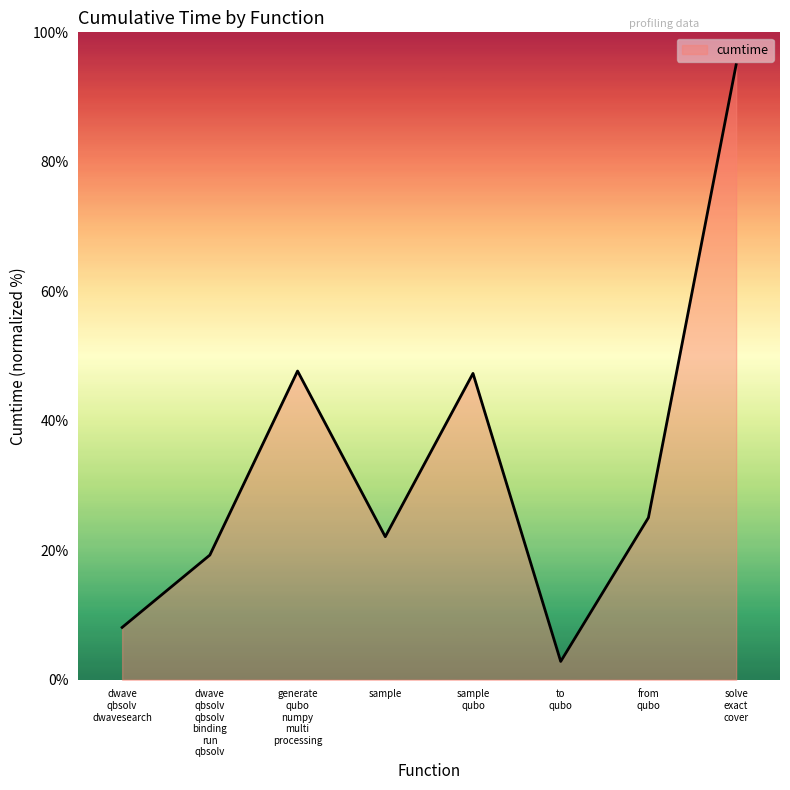

What is the sum of all values?

267.3